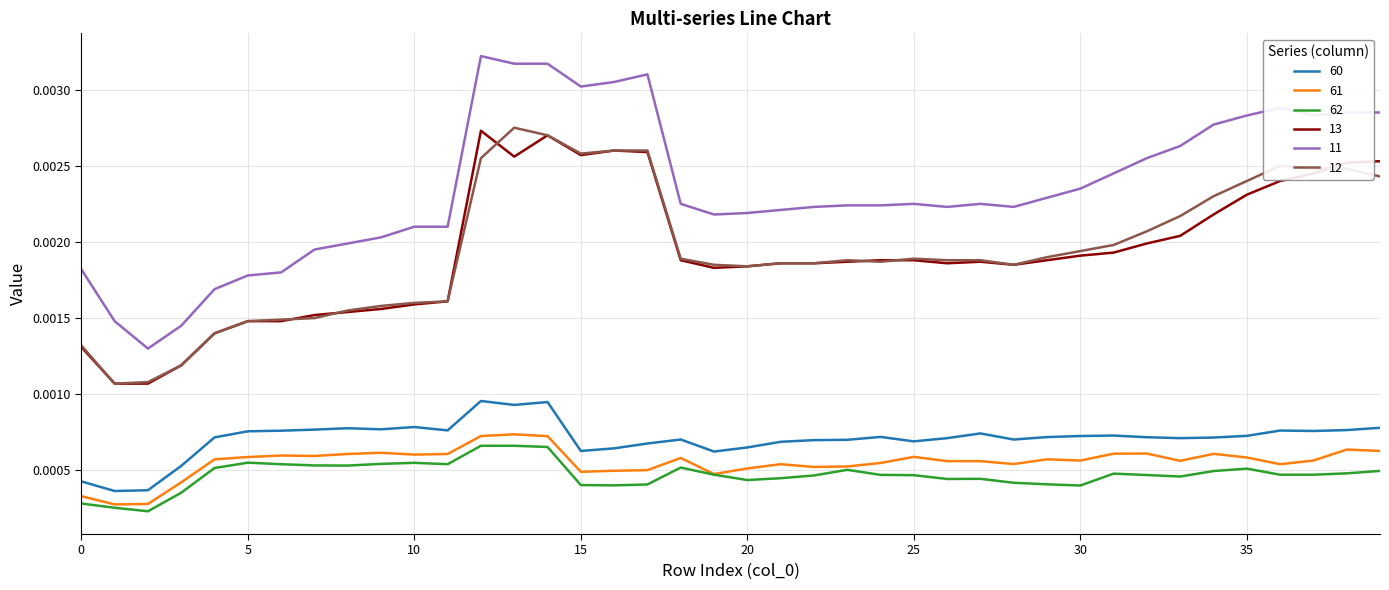

Which series has the largest total across all categories?

11